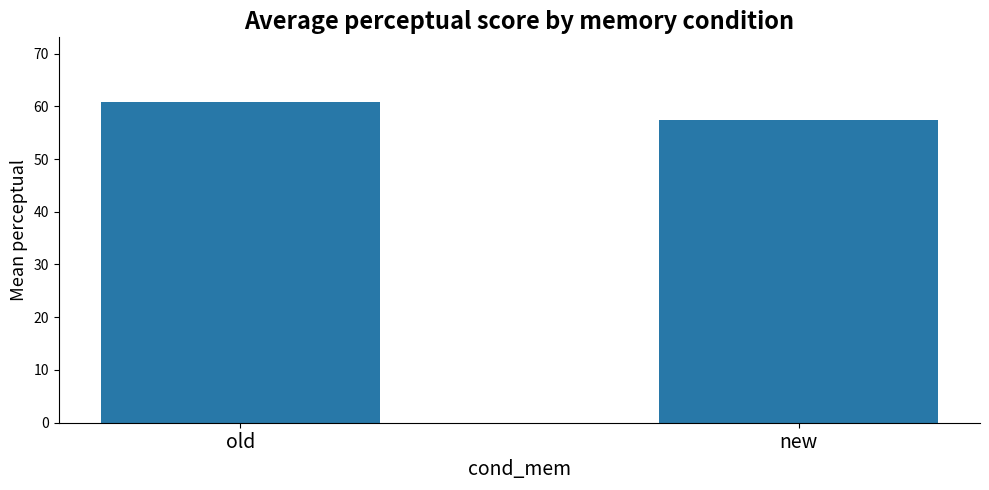

Rank the categories by value from highest to lowest.

old, new